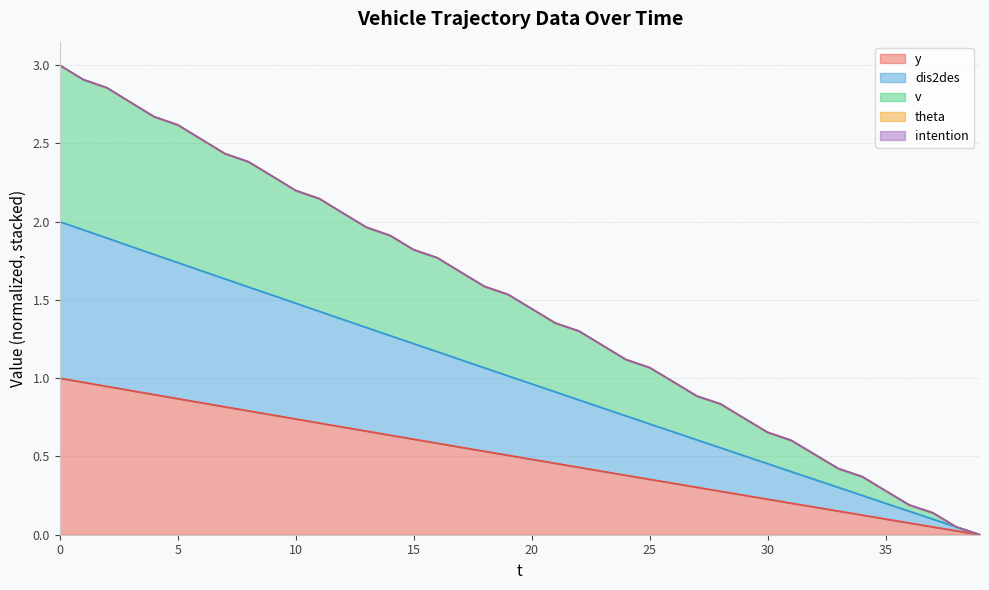

What is the value of the v point at the 10th from the left?

2.3